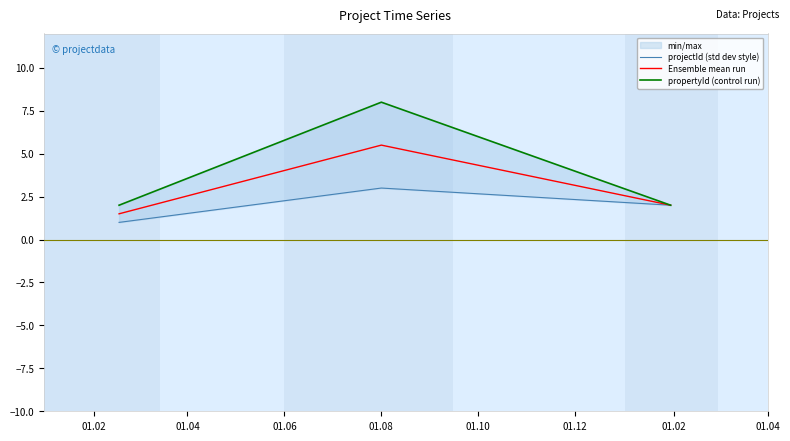

What is the maximum value for Ensemble mean run?

5.5